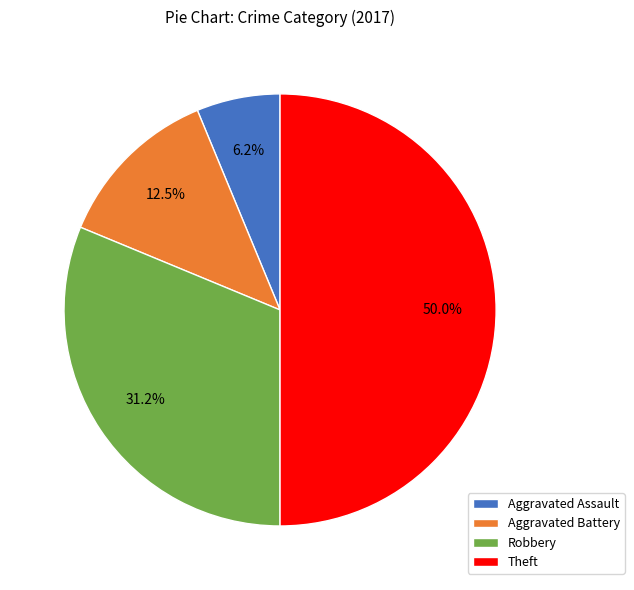

Is it true that Robbery is 31% of the pie?

True